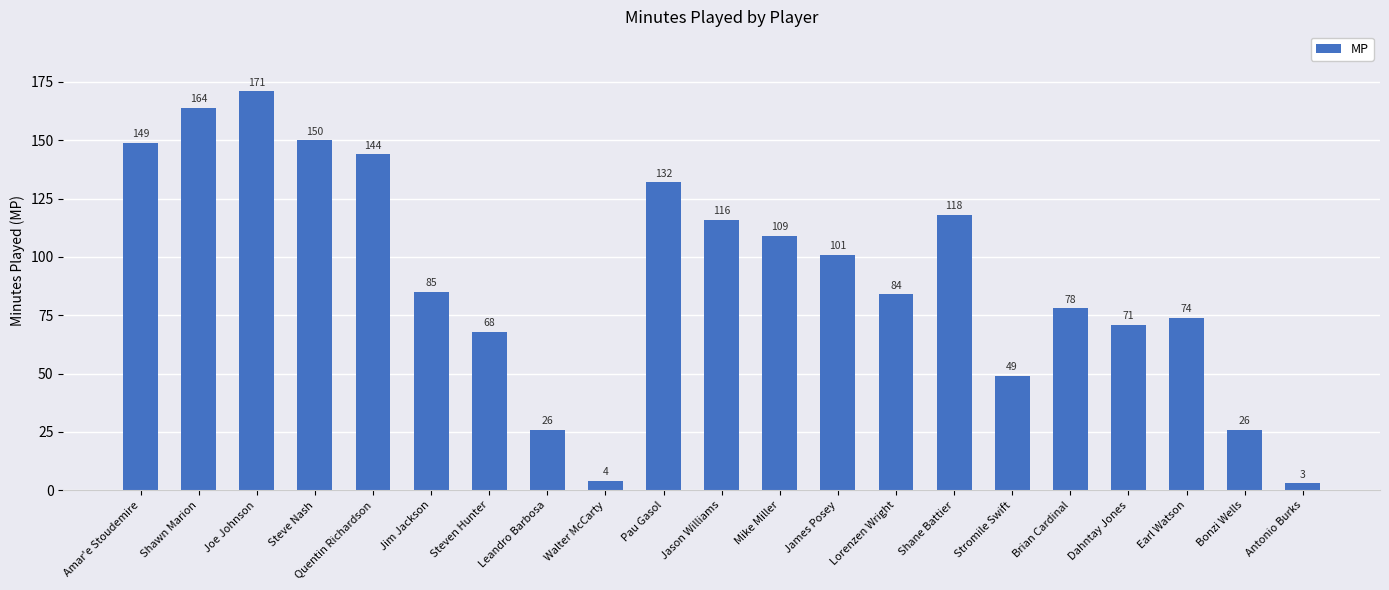

What is the difference between the values at Brian Cardinal and Bonzi Wells?

52